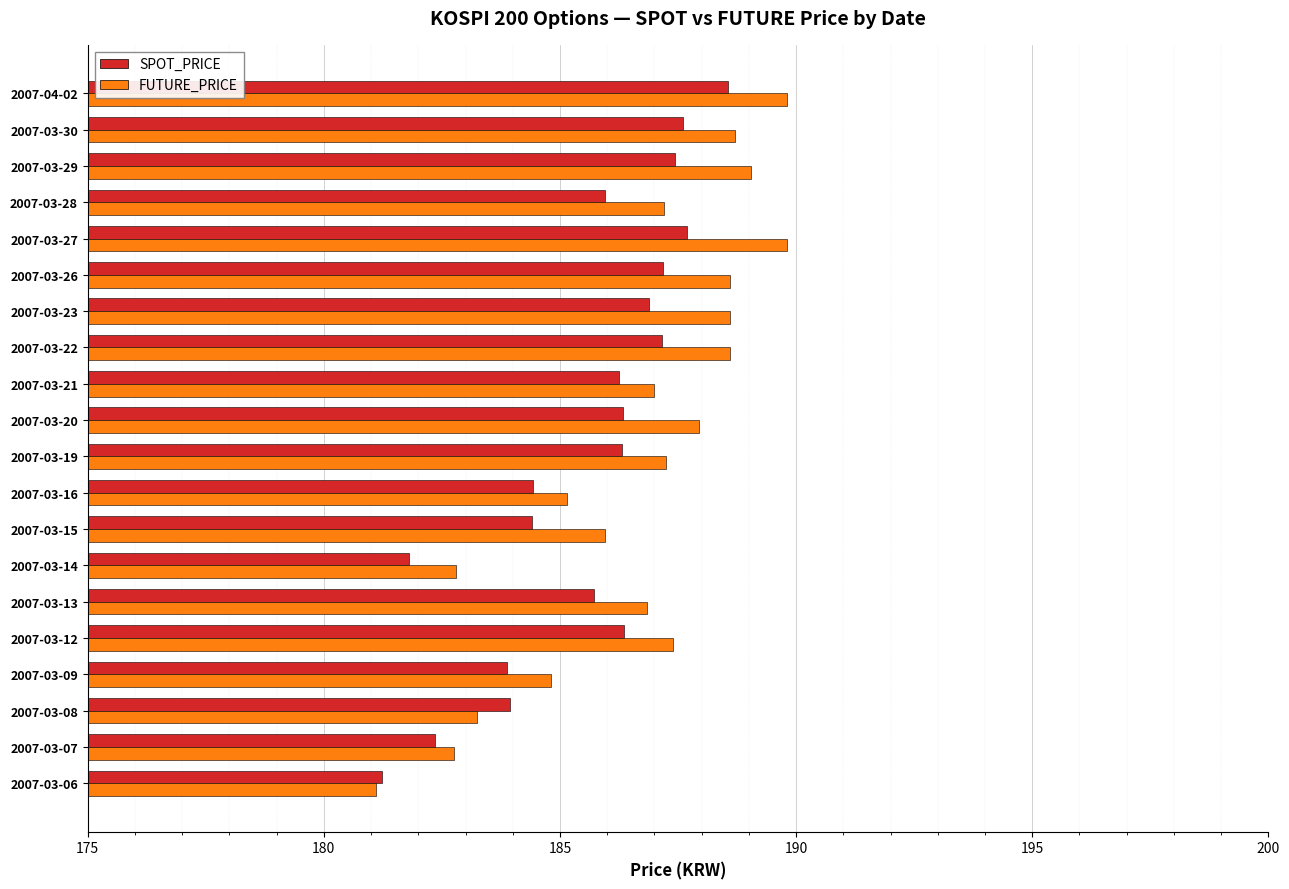

Rank the series by their maximum value, from lowest to highest.

SPOT_PRICE, FUTURE_PRICE